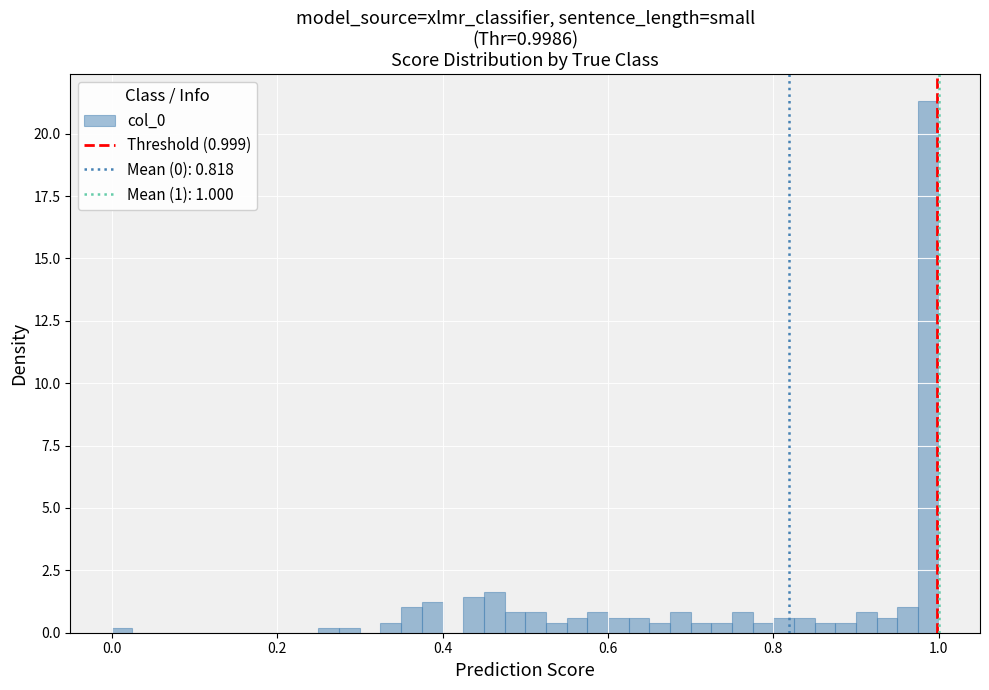

Read against the x-axis, roughly where is the centre of the tallest bar?

0.98